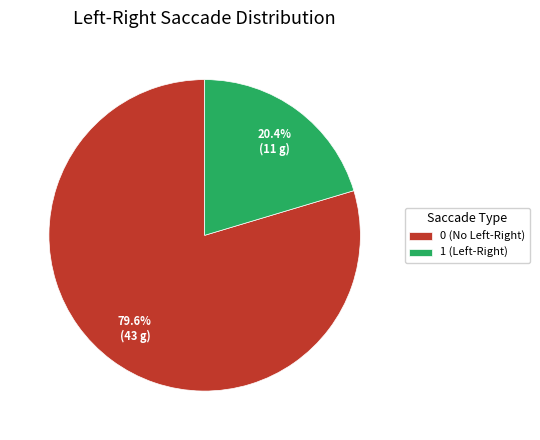

Does any single category account for the majority?

Yes